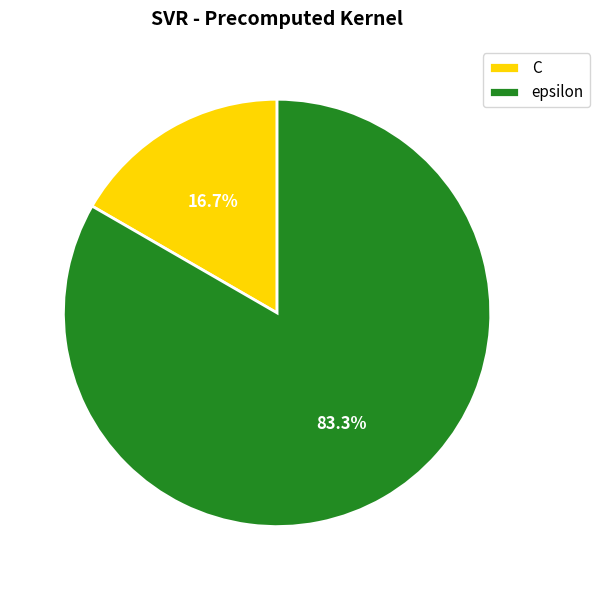

Is there any slice that represents more than half of the pie?

Yes